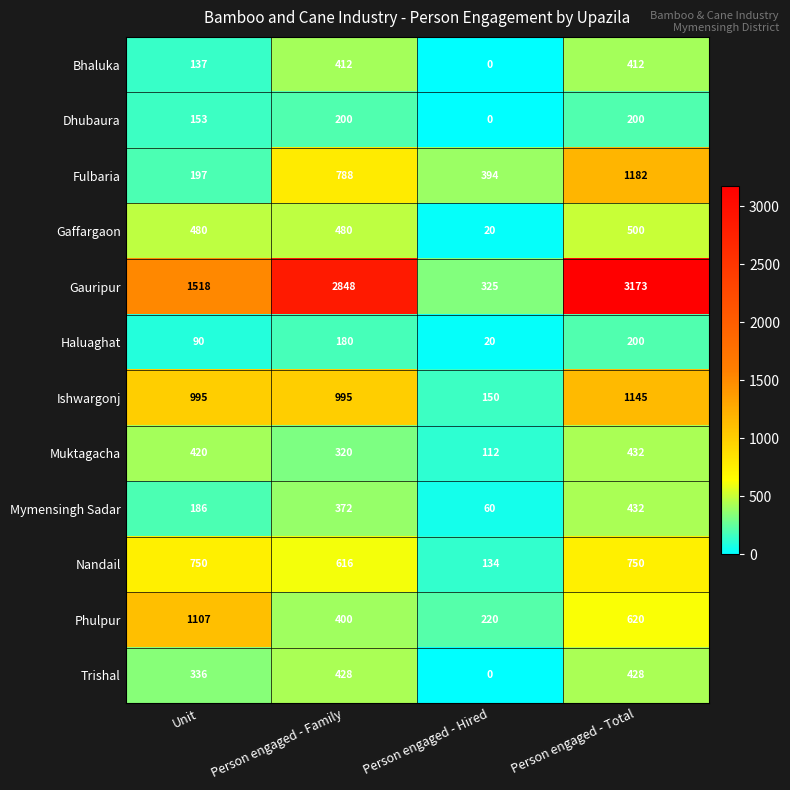

What is the difference between the maximum and minimum values in the Gaffargaon series?

480